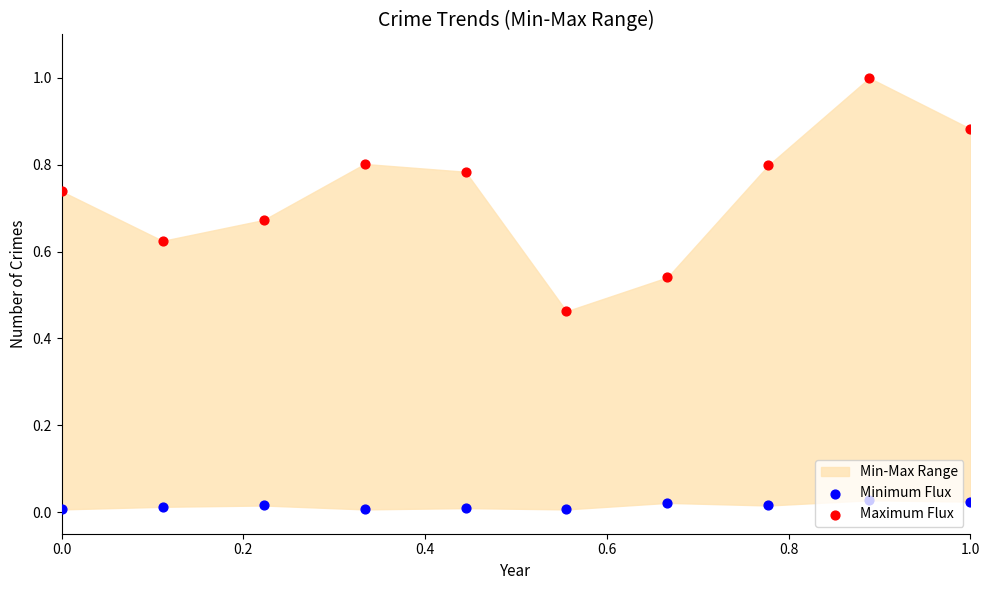

Which series has the largest total across all categories?

Maximum Flux